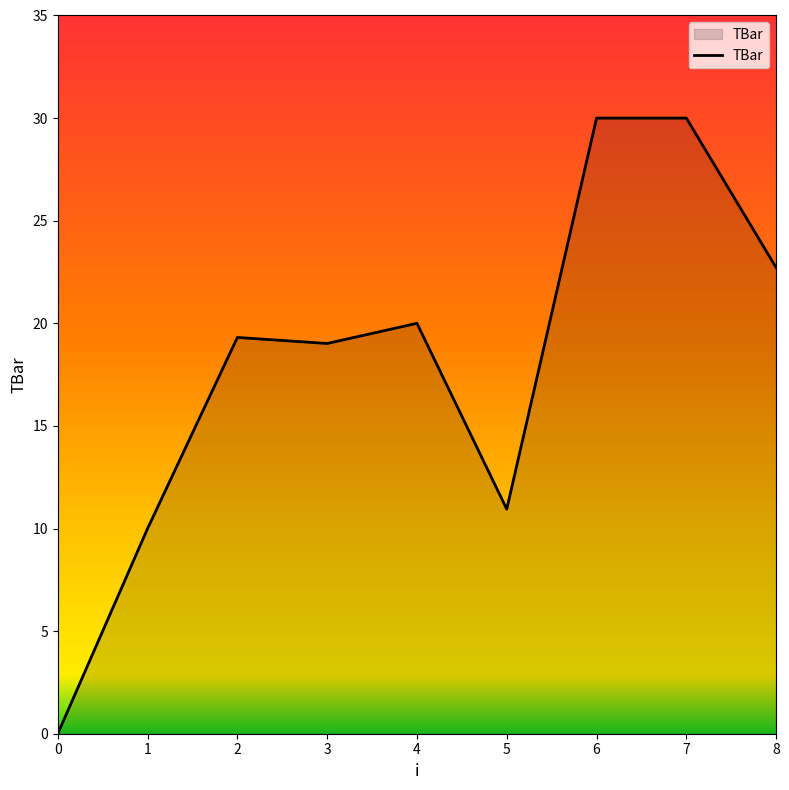

What is the approximate value at 7?

30.0